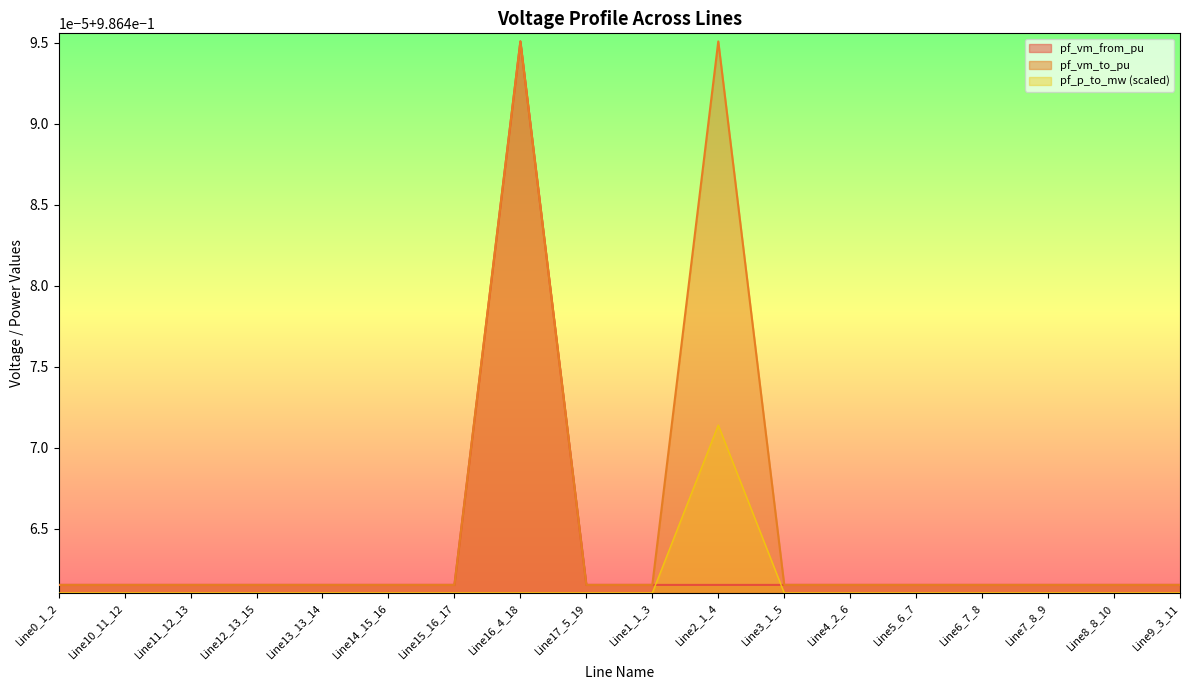

What is the sum of all pf_skss_from_mw values?

17.8